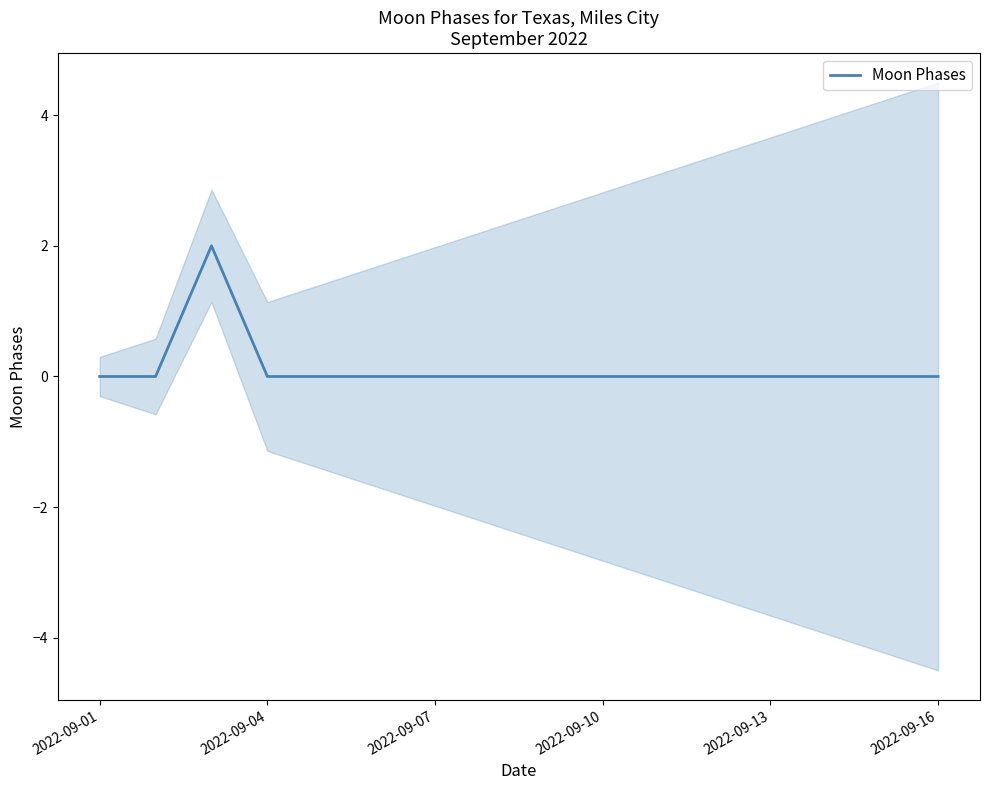

The Moon Phases series shows -1 at 2022-09-07. True or false?

False